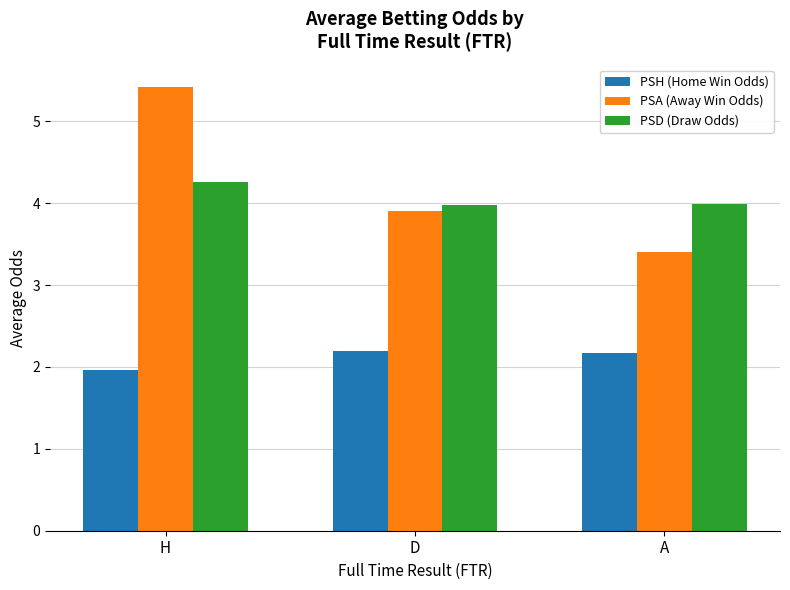

Is the value of PSD (Draw Odds) at D greater than the value of PSH (Home Win Odds) at H?

Yes